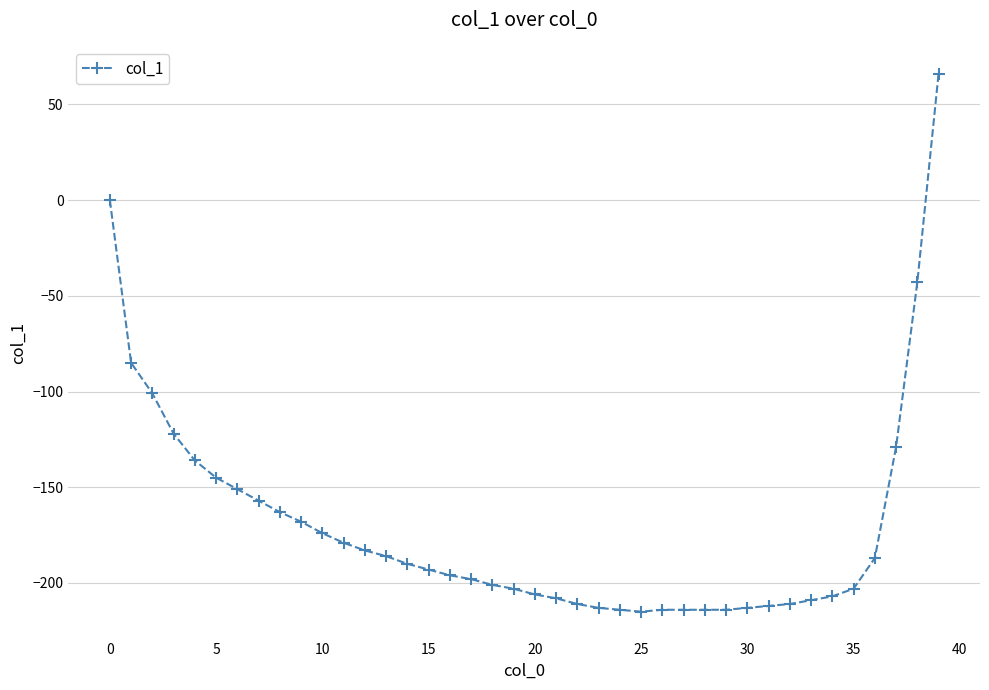

What is the minimum value shown in the chart?

-215